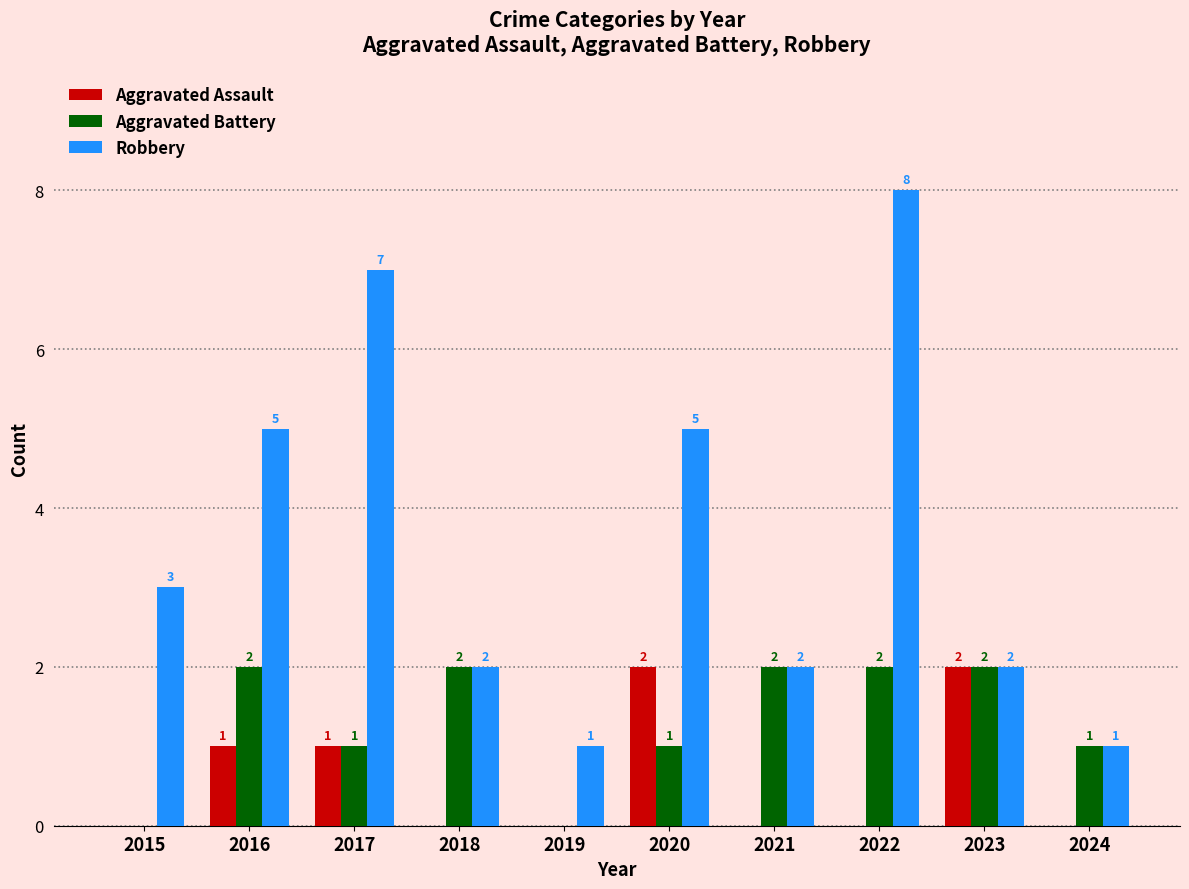

What is the average value of the Aggravated Battery series?

1